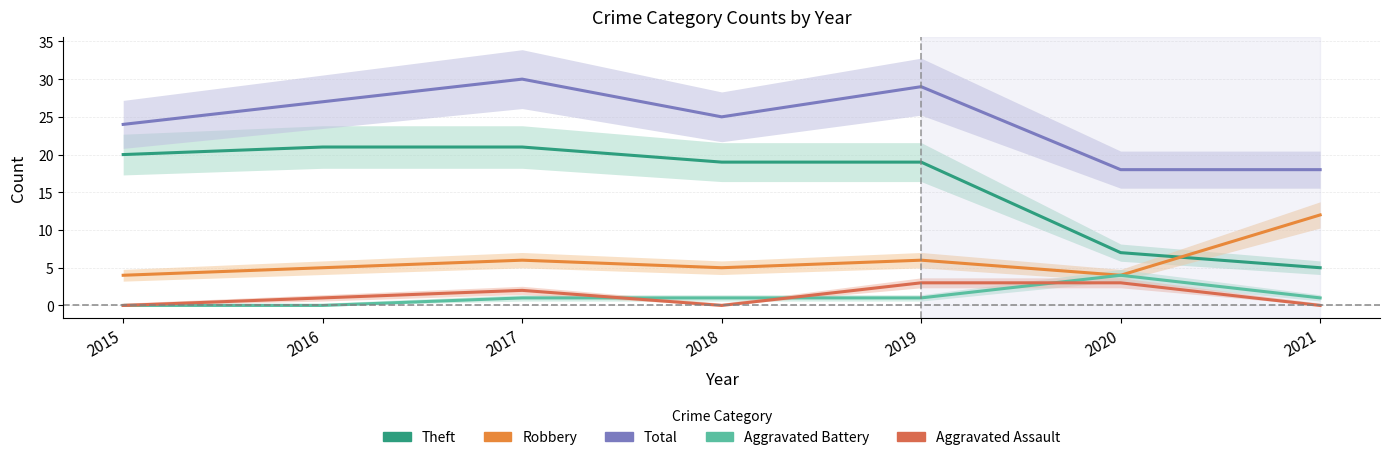

At how many categories does at least one series exceed 9?

7